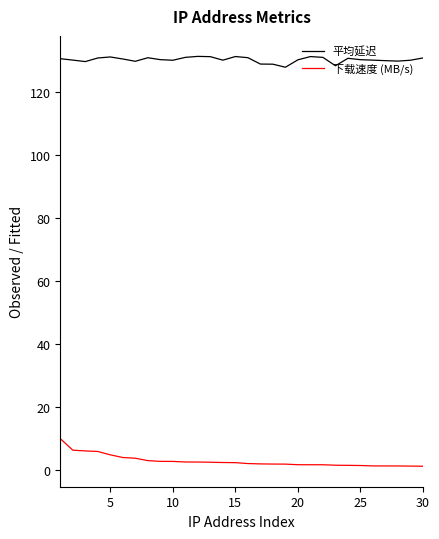

What is the minimum value for 平均延迟?

127.8